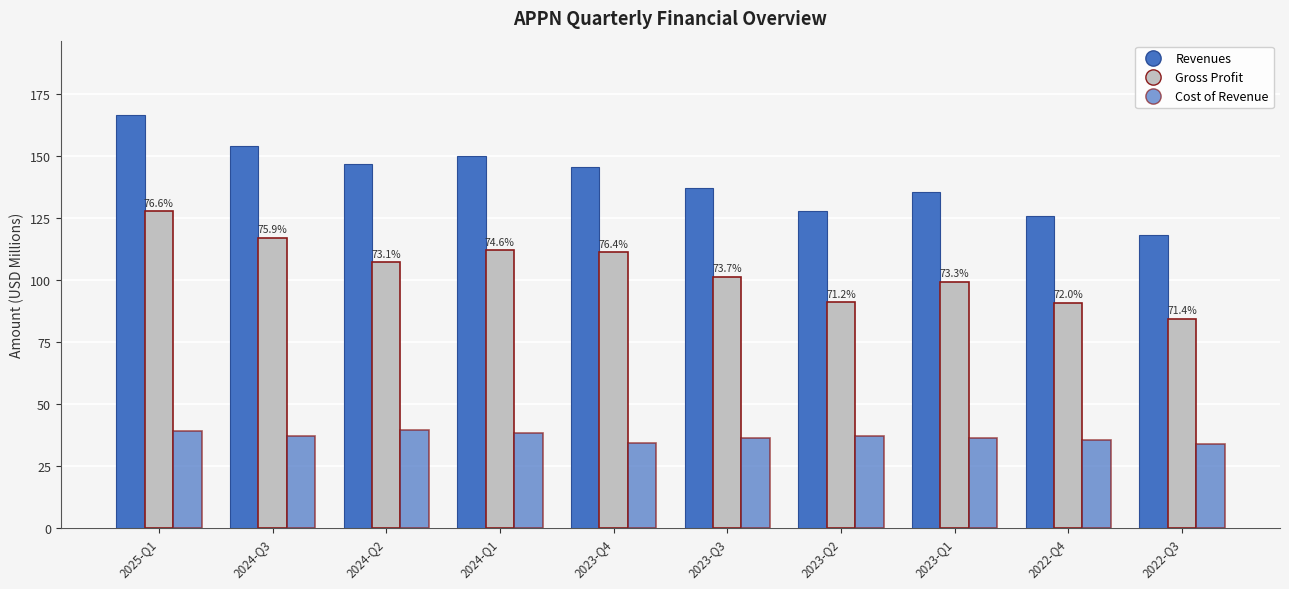

Reading left to right, list all the values displayed in this chart.

Revenues: 166.4	154.1	146.4	149.8	145.3	137.1	127.7	135.2	125.8	117.9
Gross Profit: 127.5	117.0	107.0	111.8	111.0	101.0	90.9	99.1	90.6	84.1
Cost of Revenue: 38.9	37.1	39.4	38.0	34.3	36.1	36.8	36.1	35.2	33.8